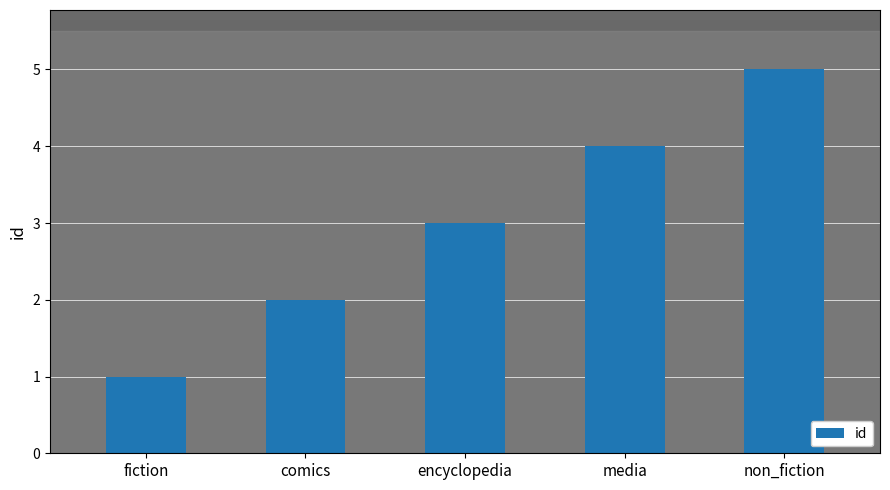

Reading left to right, what are all the values shown in this chart?

1	2	3	4	5